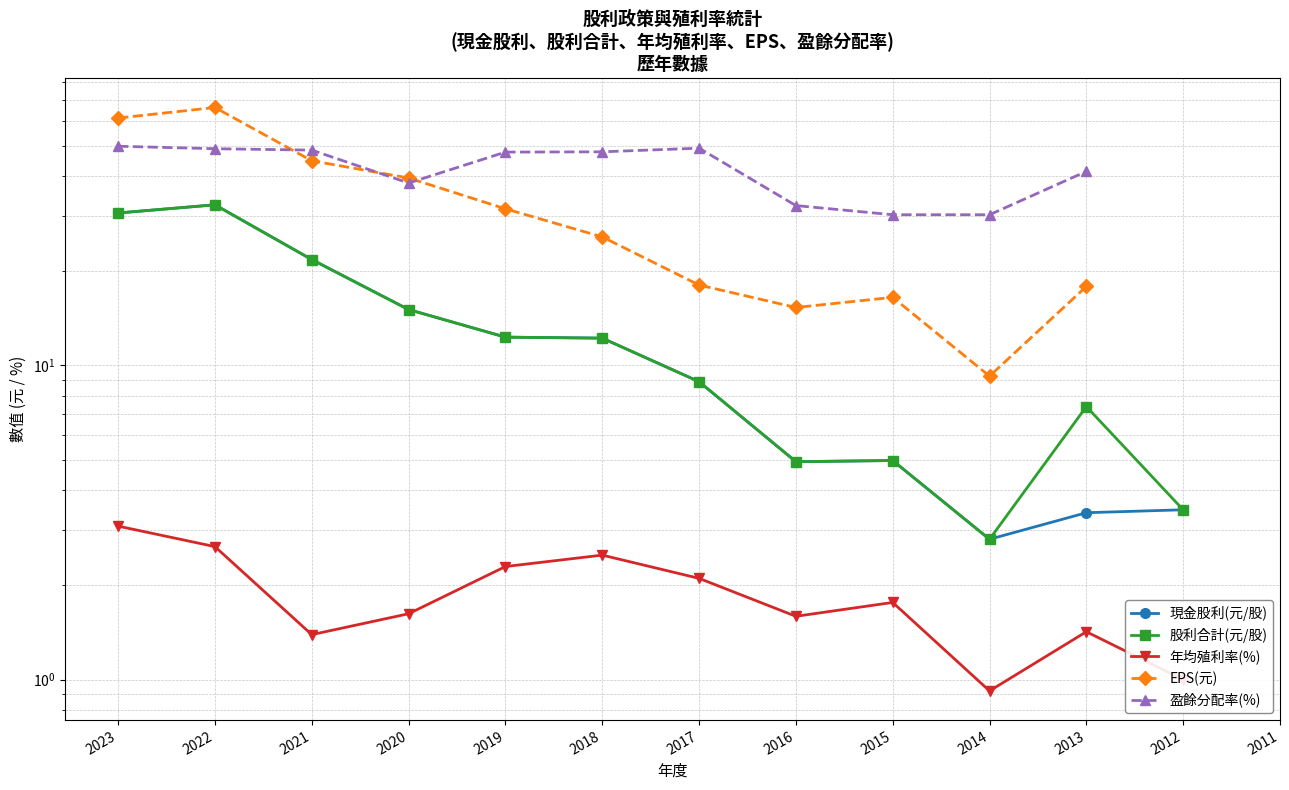

True or false: 盈餘分配率(%) and 年均殖利率(%) intersect in this chart.

False